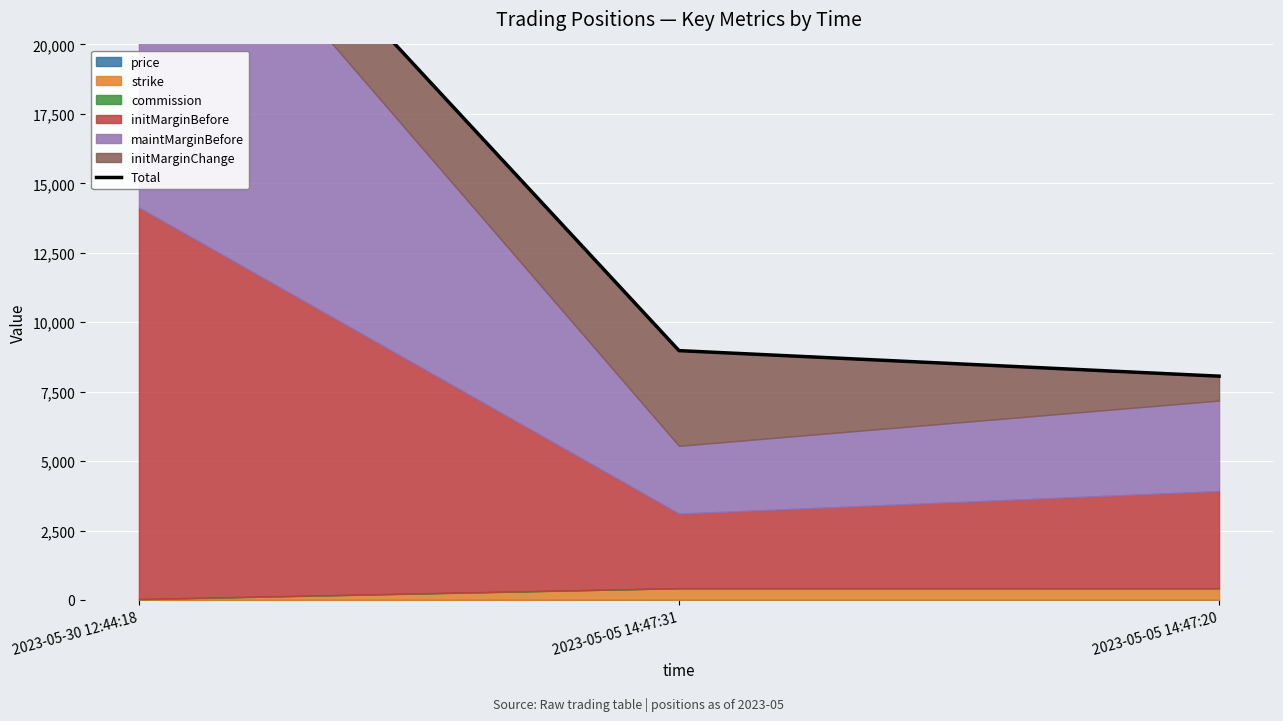

Reading left to right, transcribe all the data shown in this chart.

2023-05-30 12:44:18=29962.1	2023-05-05 14:47:31=8977.0	2023-05-05 14:47:20=8057.1